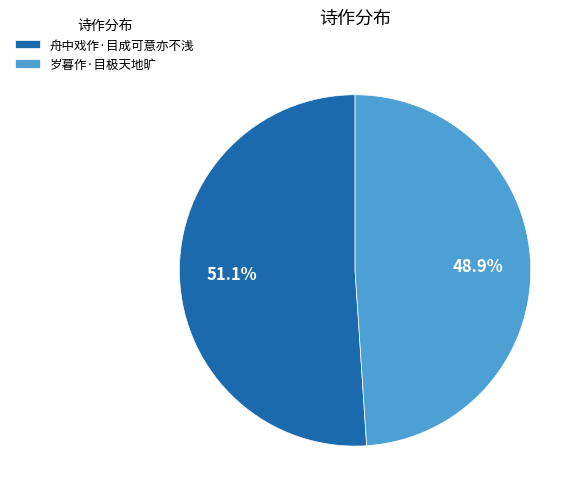

What percentage is the 舟中戏作·目成可意亦不浅 slice, to the nearest percent?

51%